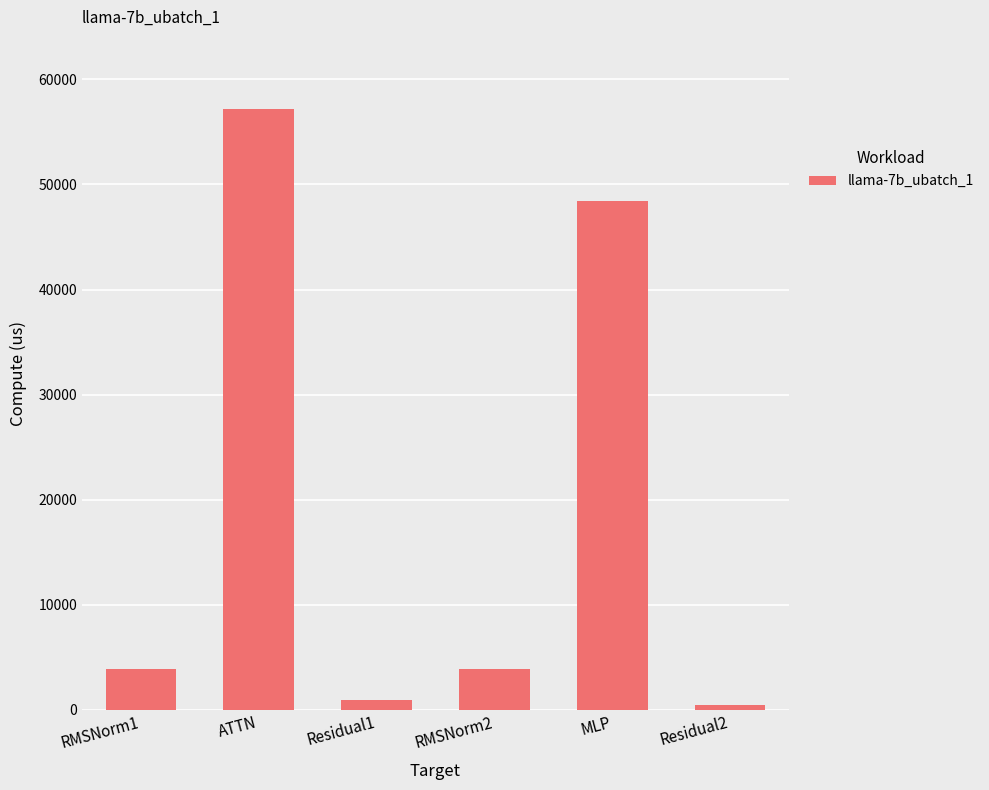

What is the label of the 3rd bar from the left?

Residual1